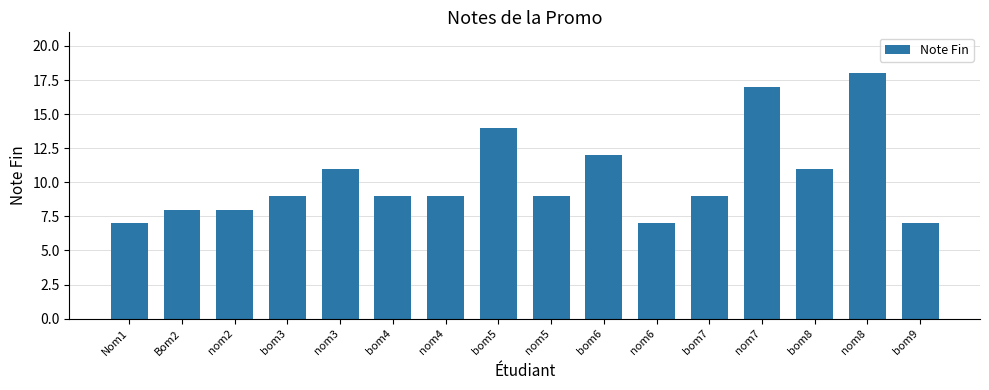

True or false: the data shows 9 at bom9.

False